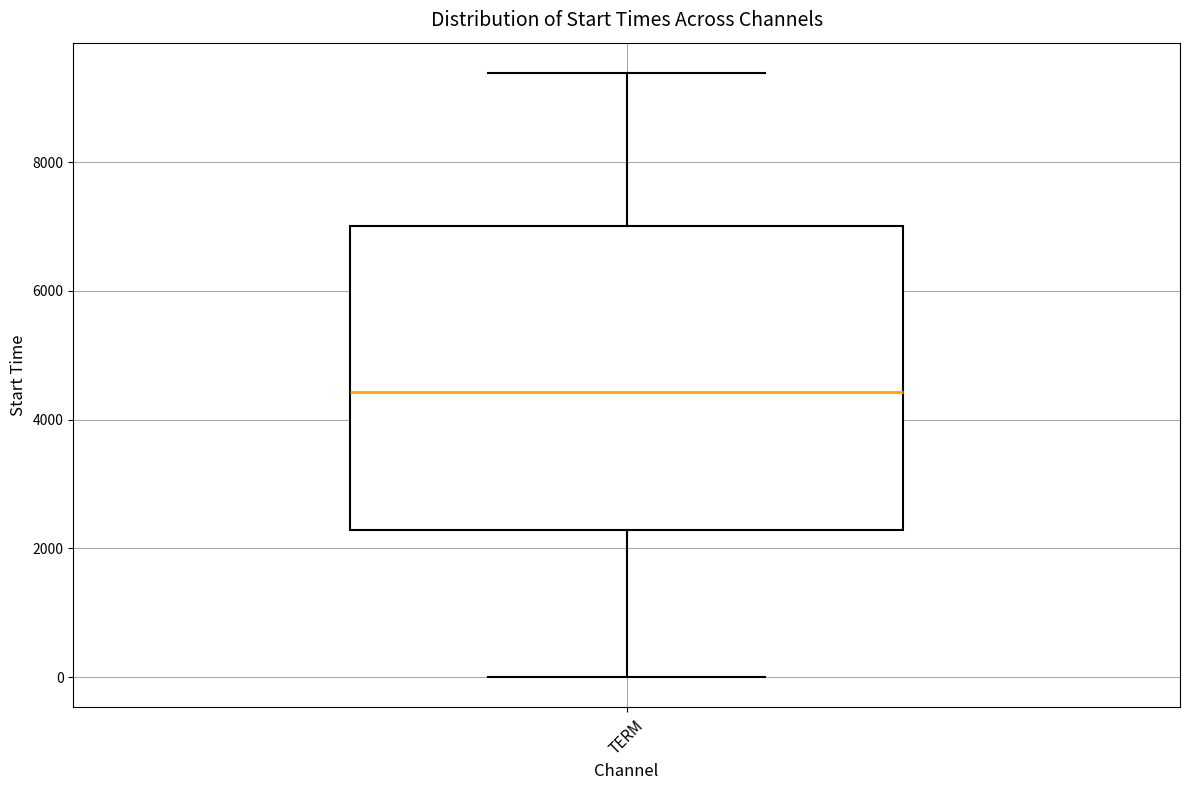

Transcribe this box plot: give where the median line is, the range the box spans, and where the two whiskers end, as read against the y-axis. The values are not printed on the chart, so give them approximately, as read against the axis.

median 4400, box 2200 to 7000, whiskers 0 to 9400